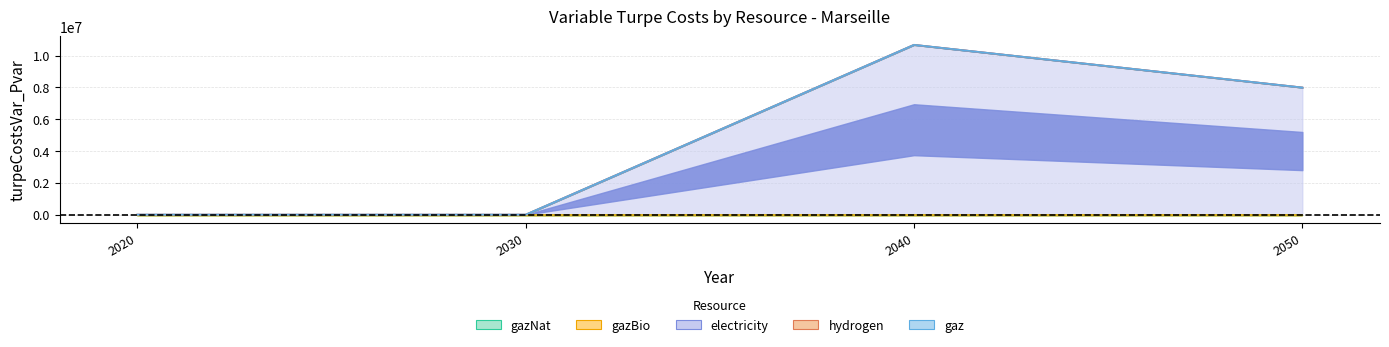

What is the difference between the highest and lowest values at 2040?

10675794.9